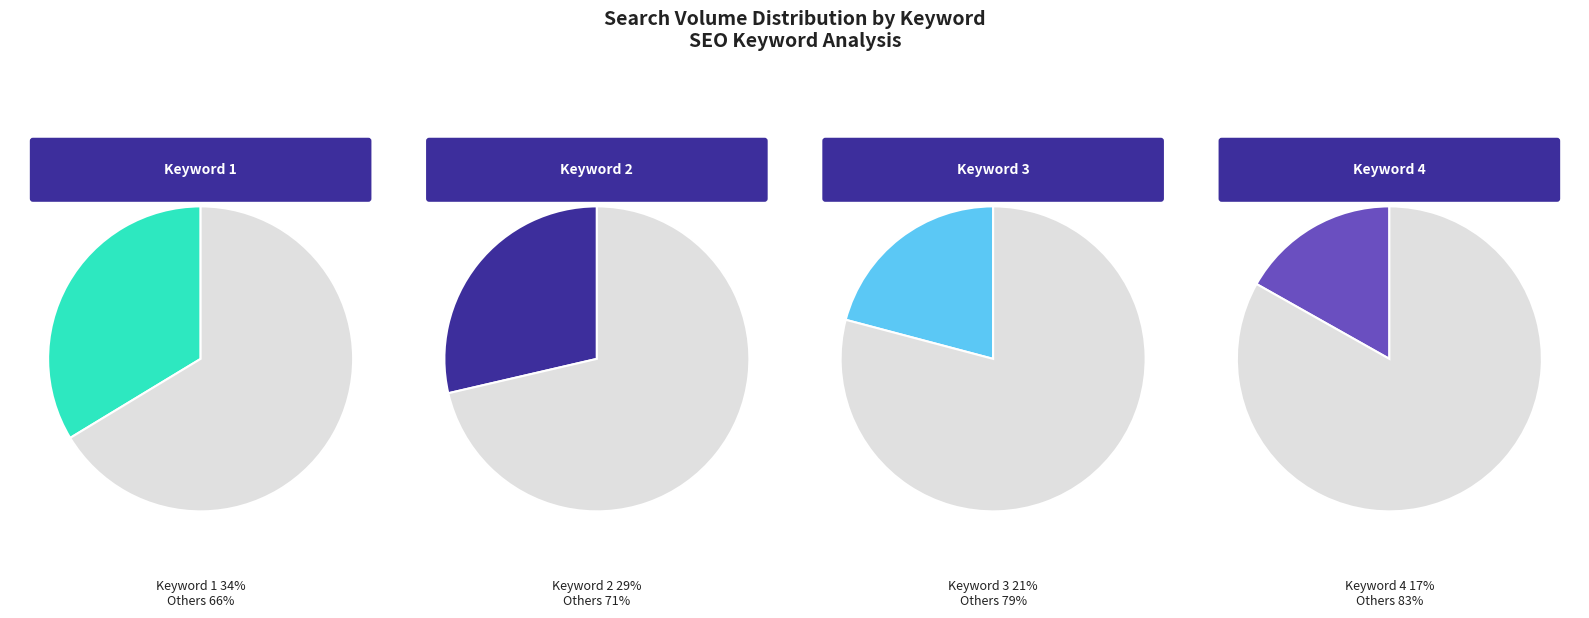

True or false: Keyword 4 accounts for 17% of the total.

True